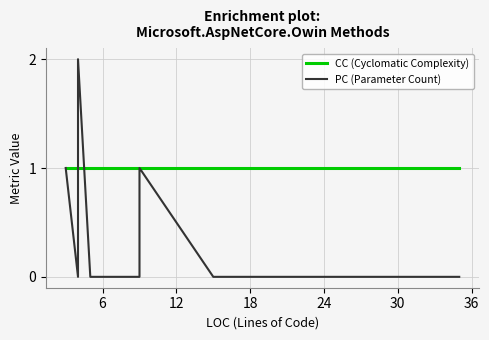

The CC (Cyclomatic Complexity) series shows 1 at 18. True or false?

True